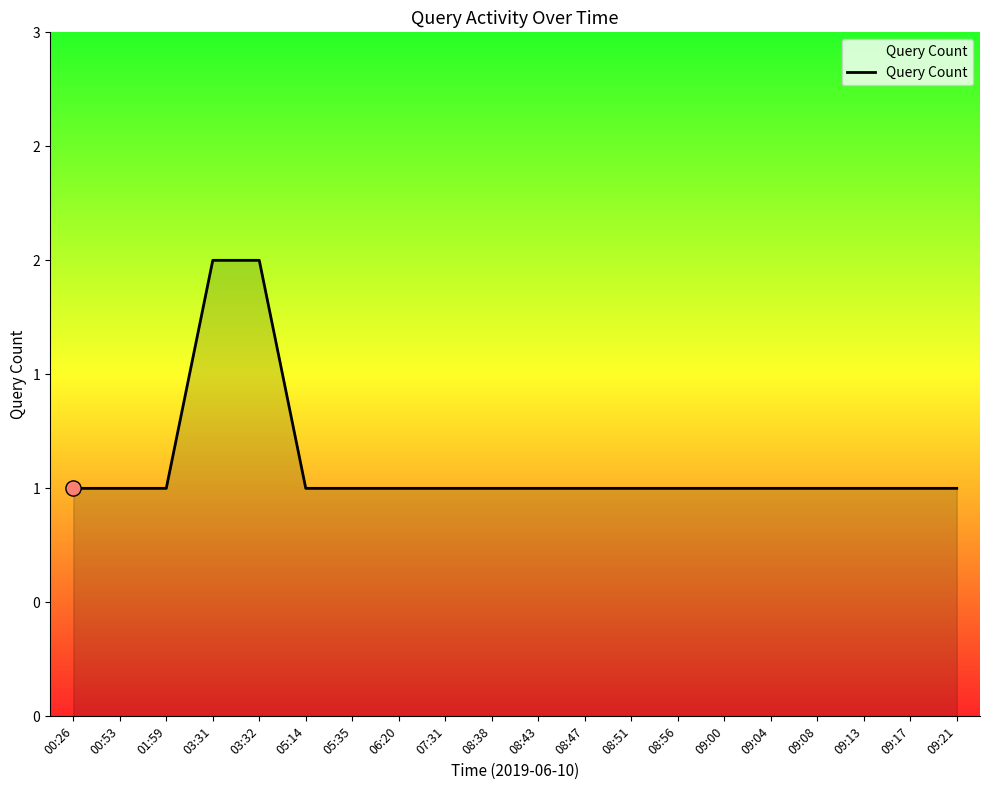

Which has a higher value, 09:21 or 09:08?

09:21